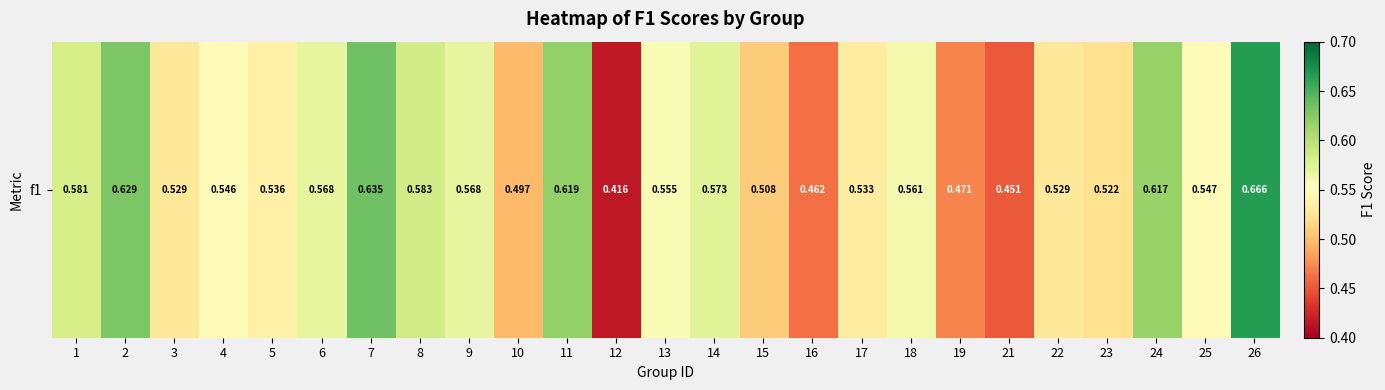

Where is the data nearest to the value 0?

12